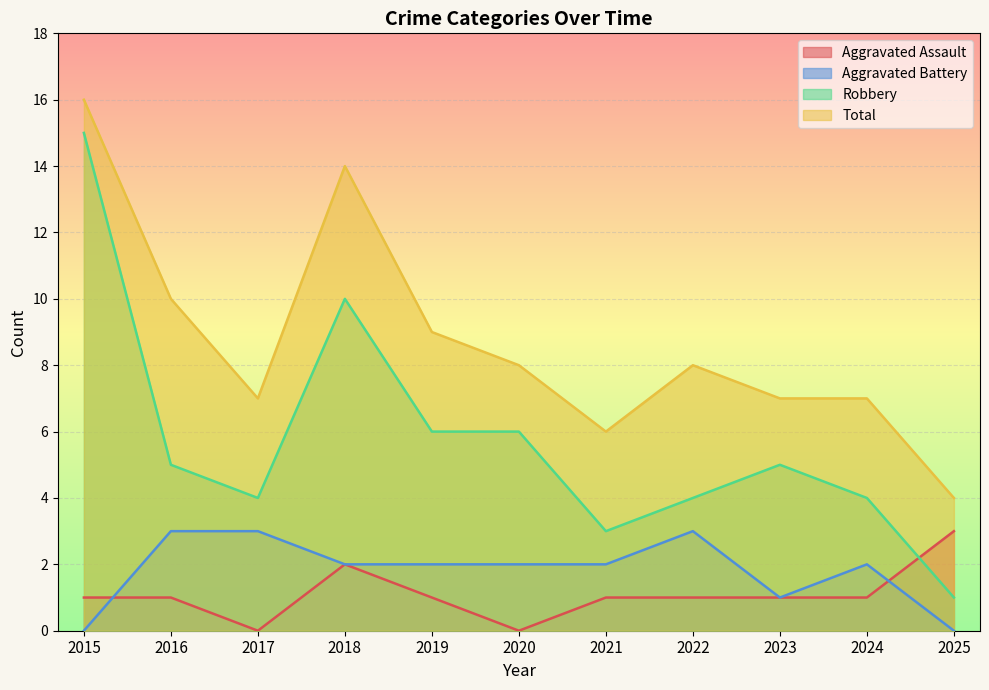

In Aggravated Assault, how many points are lower than both neighbors (excluding endpoints)?

2